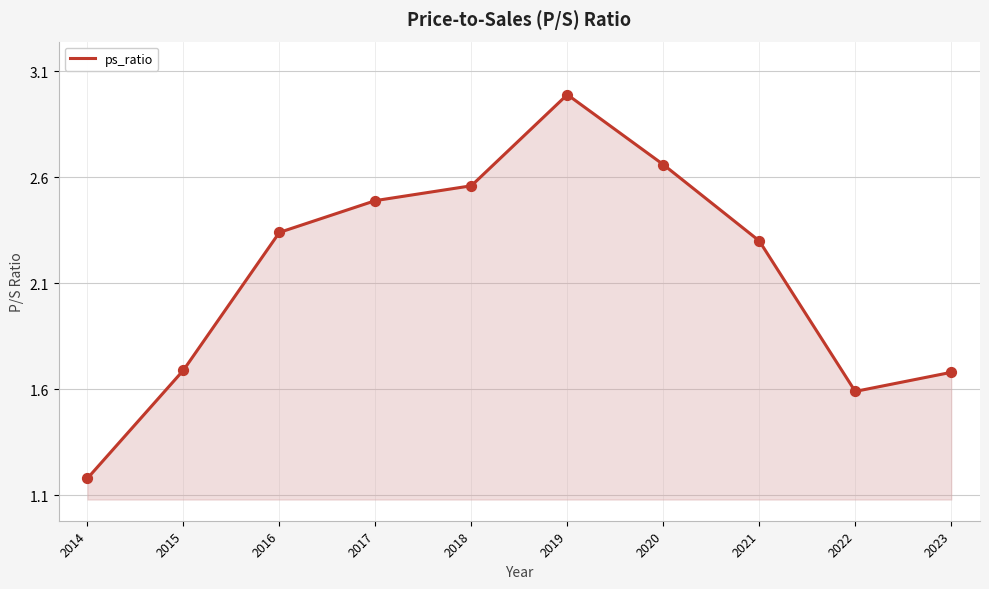

Which has a higher value, 2018 or 2022?

2018